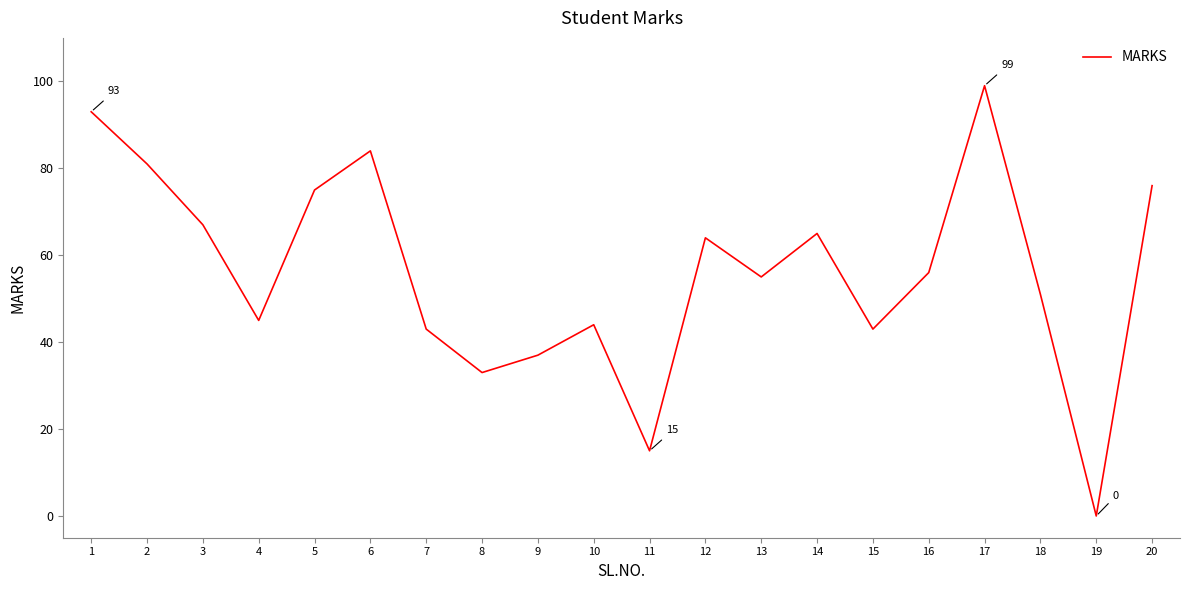

Reading left to right, extract all data points from this chart.

1=93	2=81	3=67	4=45	5=75	6=84	7=43	8=33	9=37	10=44	11=15	12=64	13=55	14=65	15=43	16=56	17=99	18=51	19=0	20=76